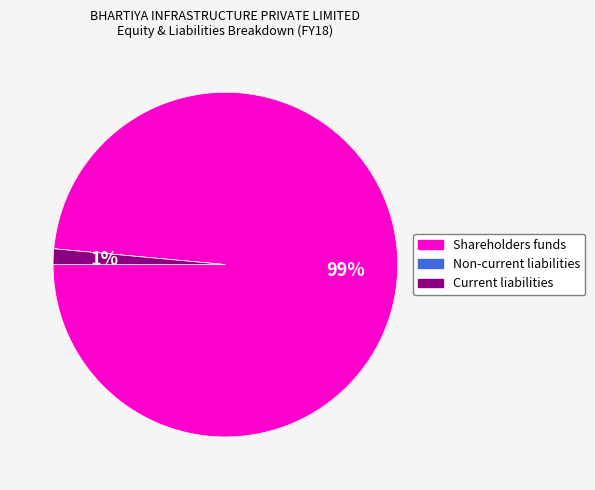

Does Shareholders funds represent more than half of the total?

Yes